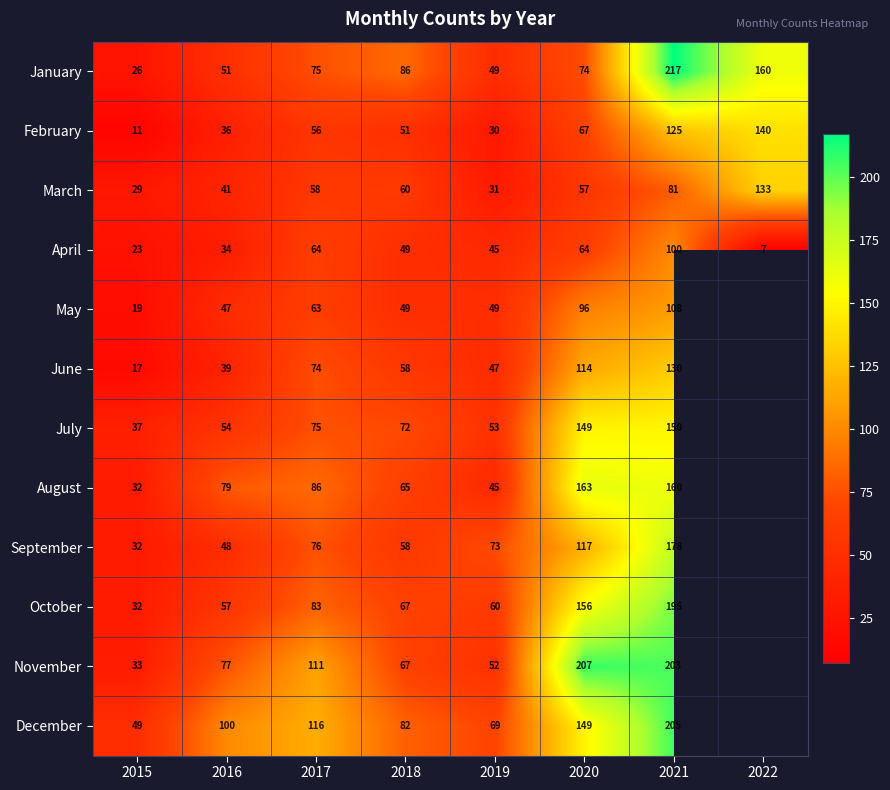

What is the sum of the July values at 2021 and 2016?

204